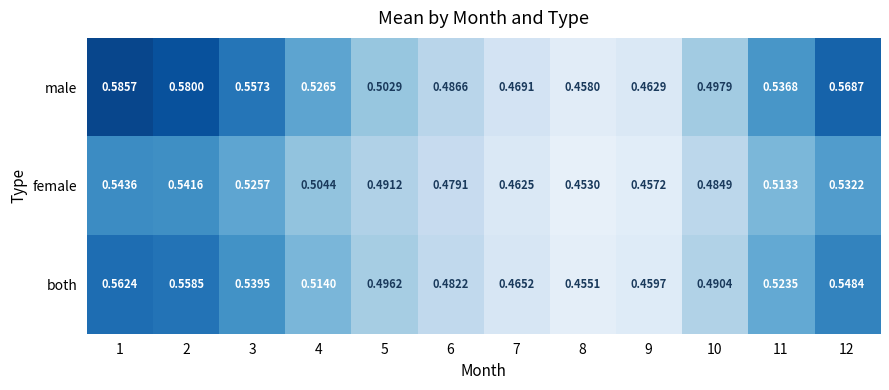

At how many categories does at least one series exceed 0?

12